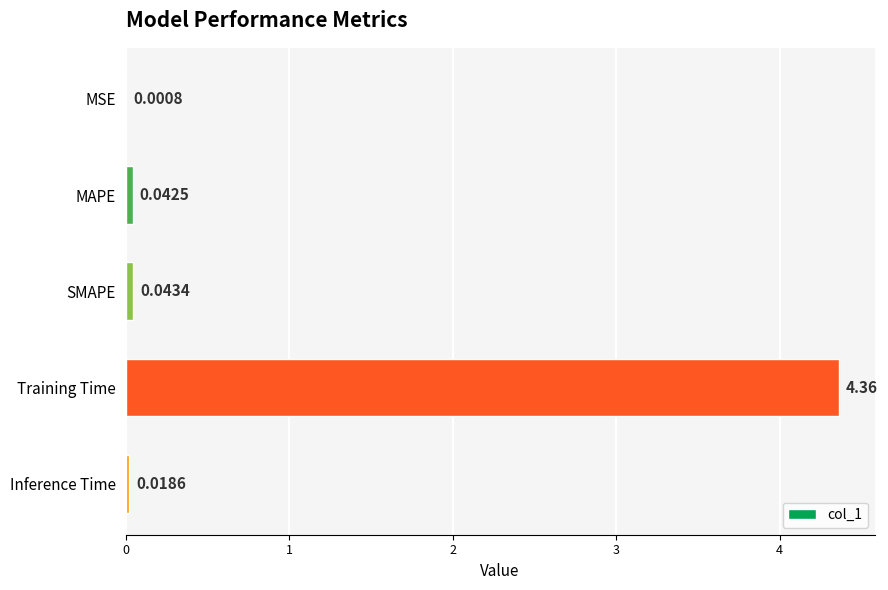

What is the sum of all values?

4.5